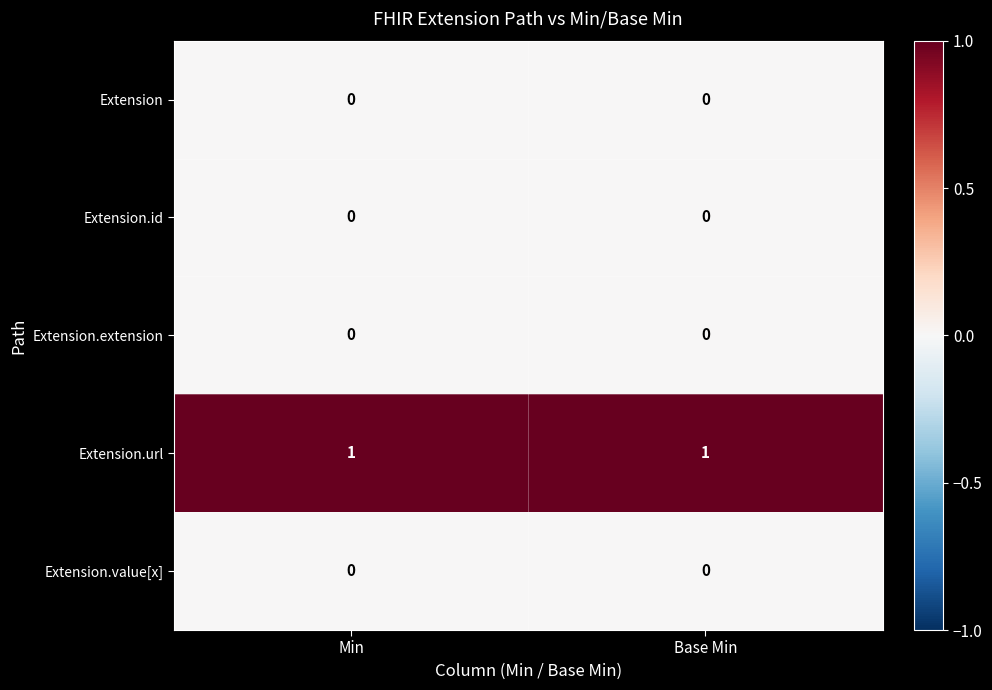

Which series has the largest total across all categories?

Extension.url